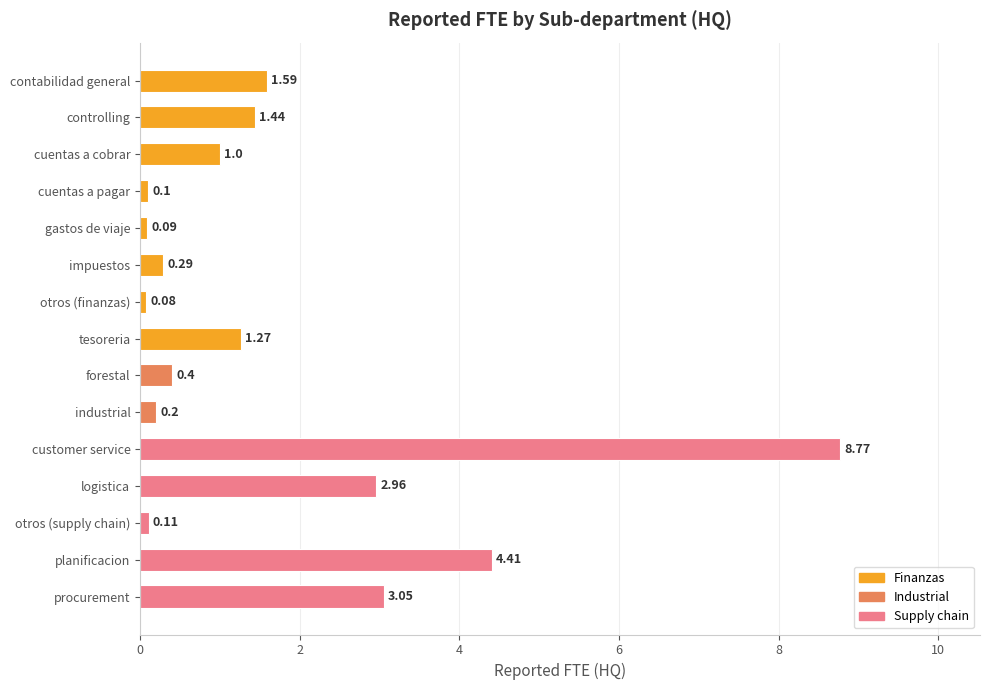

List the labels in order of value, smallest first.

otros (finanzas), gastos de viaje, cuentas a pagar, otros (supply chain), industrial, impuestos, forestal, cuentas a cobrar, tesoreria, controlling, contabilidad general, logistica, procurement, planificacion, customer service